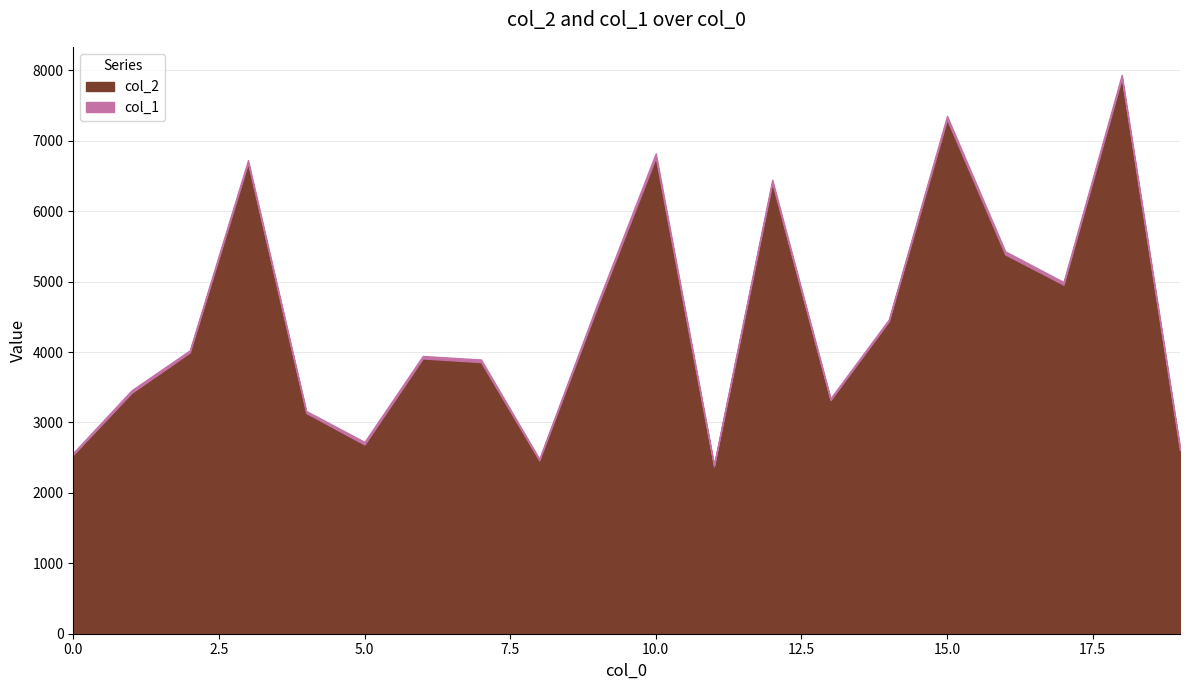

How many values exceed 3994?

9